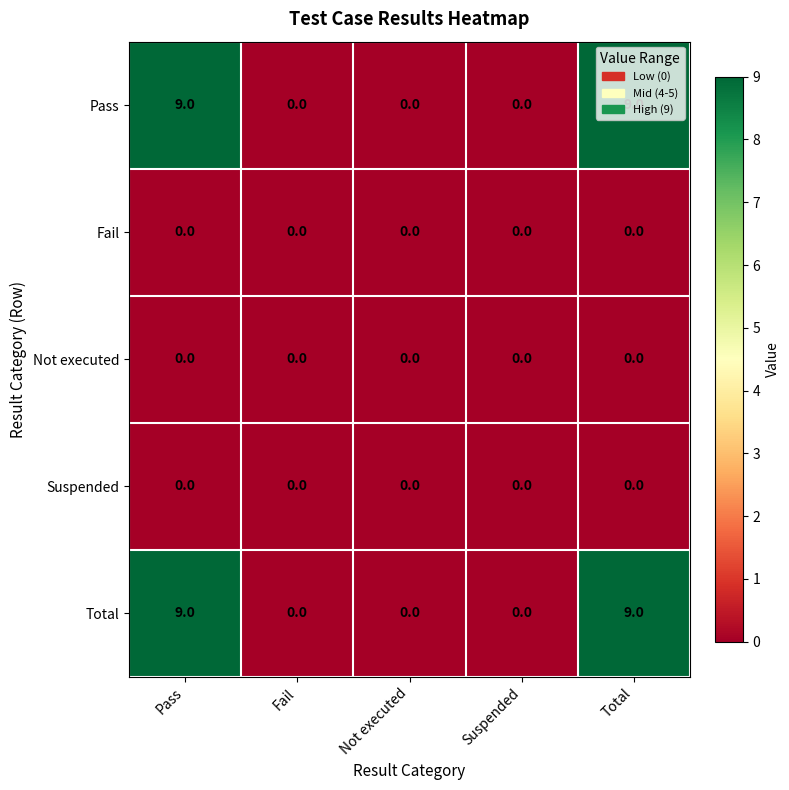

What is the difference between the maximum and second lowest values in the Pass series?

9